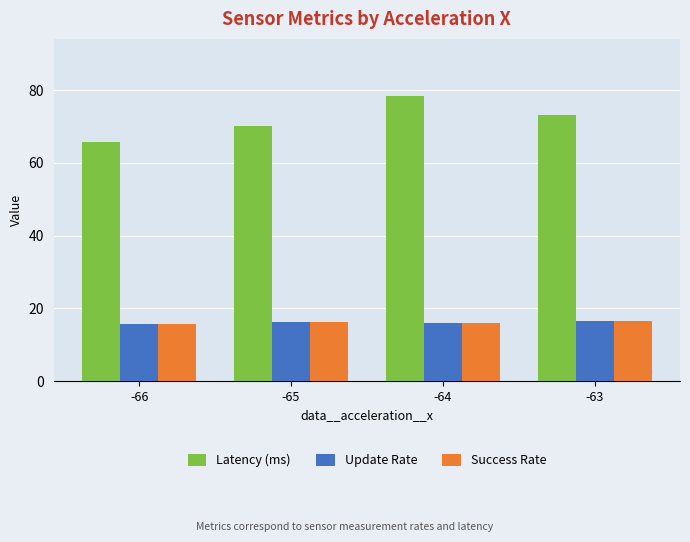

What is the value of the Update Rate bar at the 1st from the left?

15.6